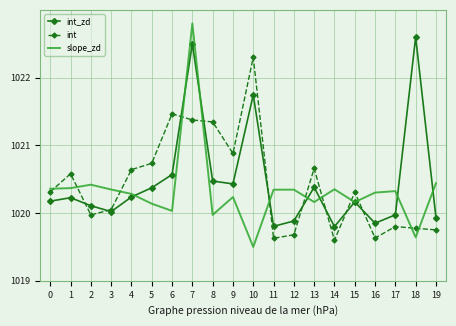

What is the difference between the highest and lowest values at 1?

0.4